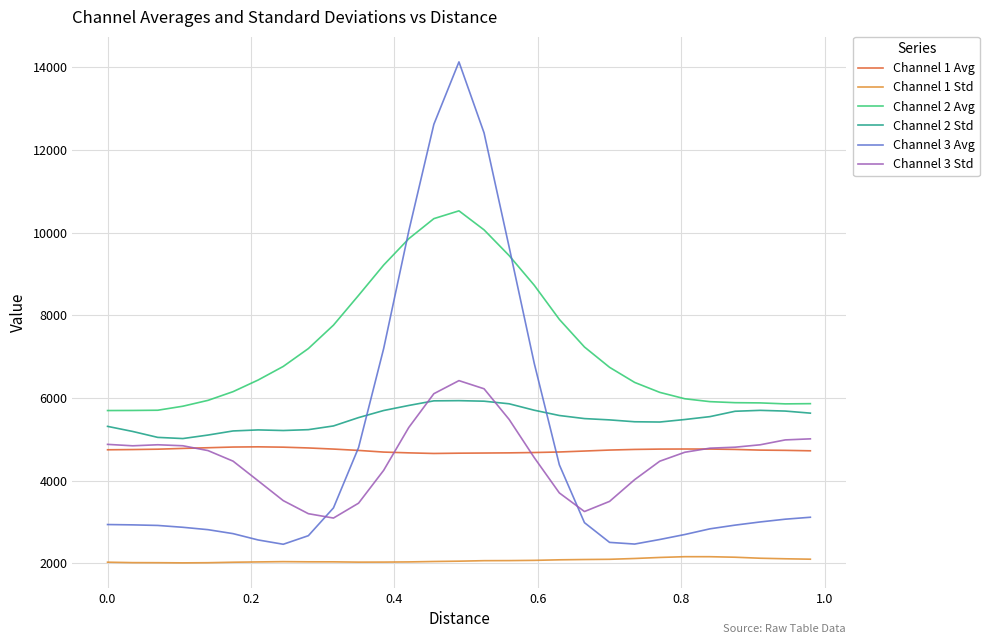

Which series has the widest spread of values?

Channel 3 Avg